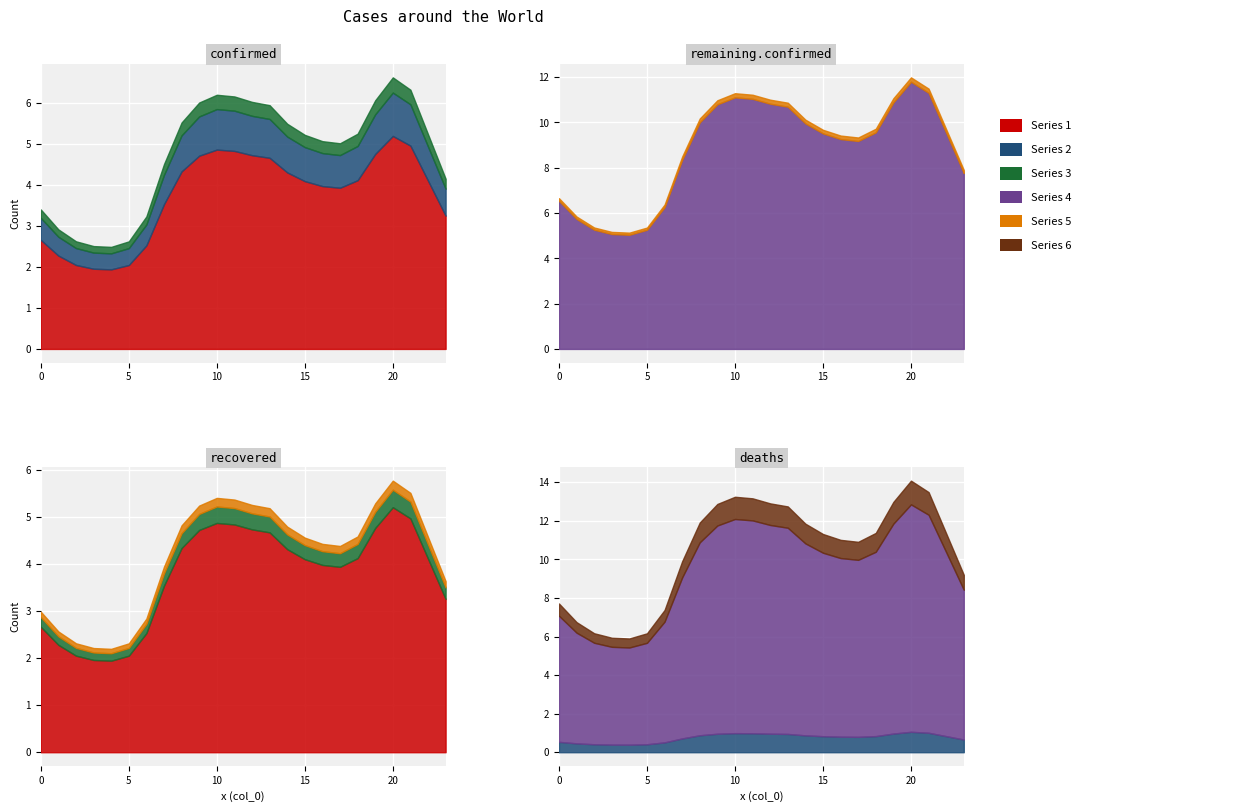

What is the sum of the col_1 values at 3 and 4?

3.9